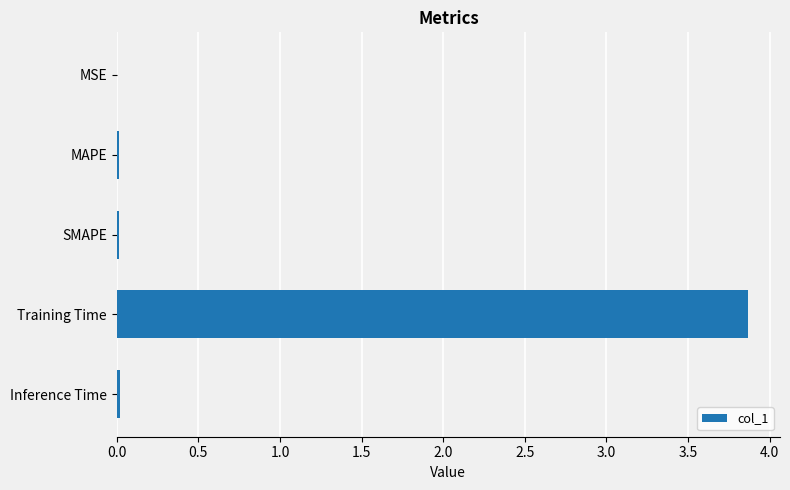

What is the greatest value displayed?

3.9